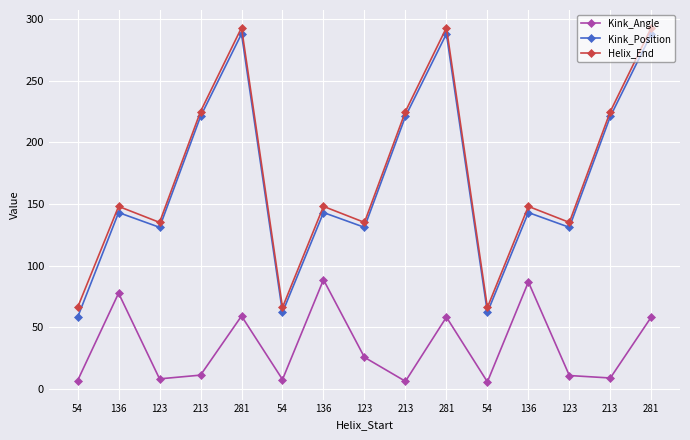

Does the chart have visible grid lines?

Yes